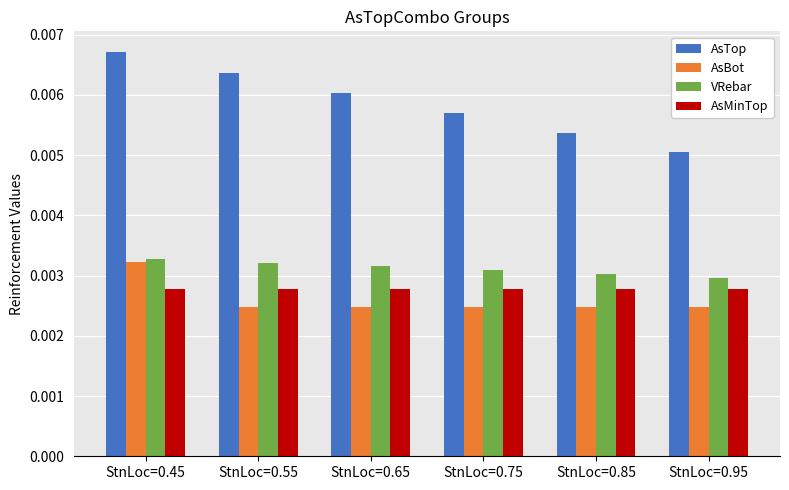

Is the value of AsBot at StnLoc=0.65 greater than the value of AsMinTop at StnLoc=0.45?

No